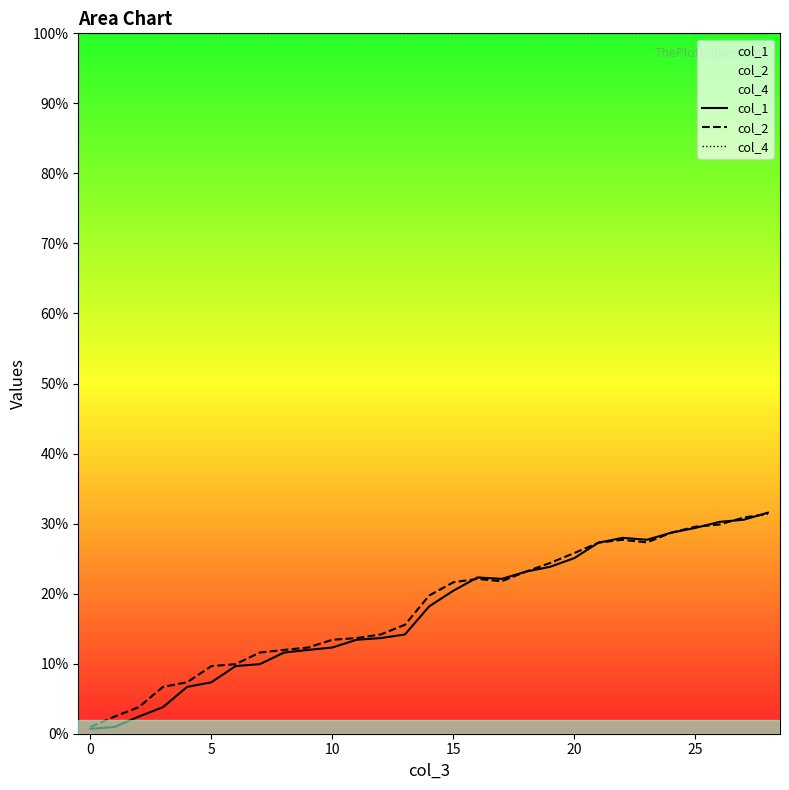

How many lines are shown in the chart?

3